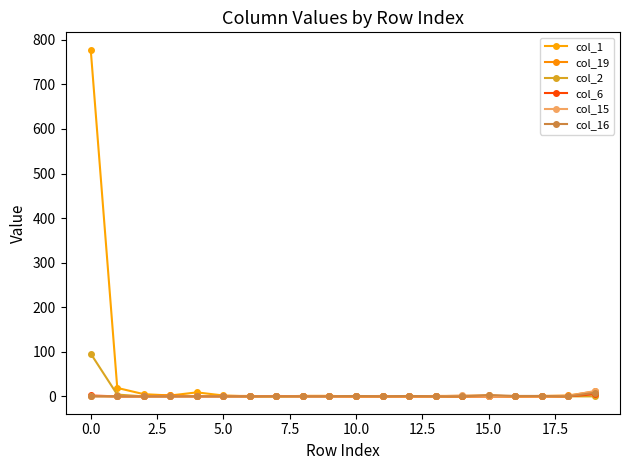

How many series are shown in this chart?

6